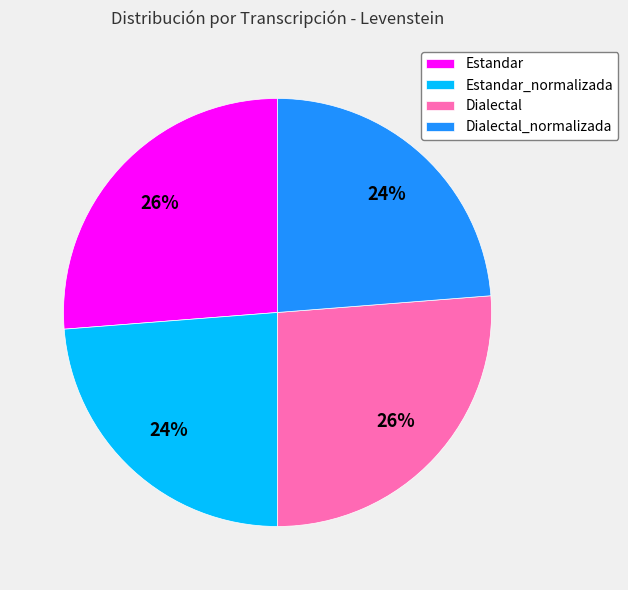

To the nearest percent, what percentage of the pie is Dialectal?

26%